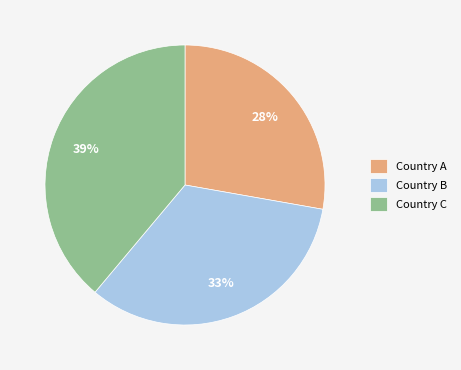

What percentage is the Country C slice, to the nearest percent?

39%